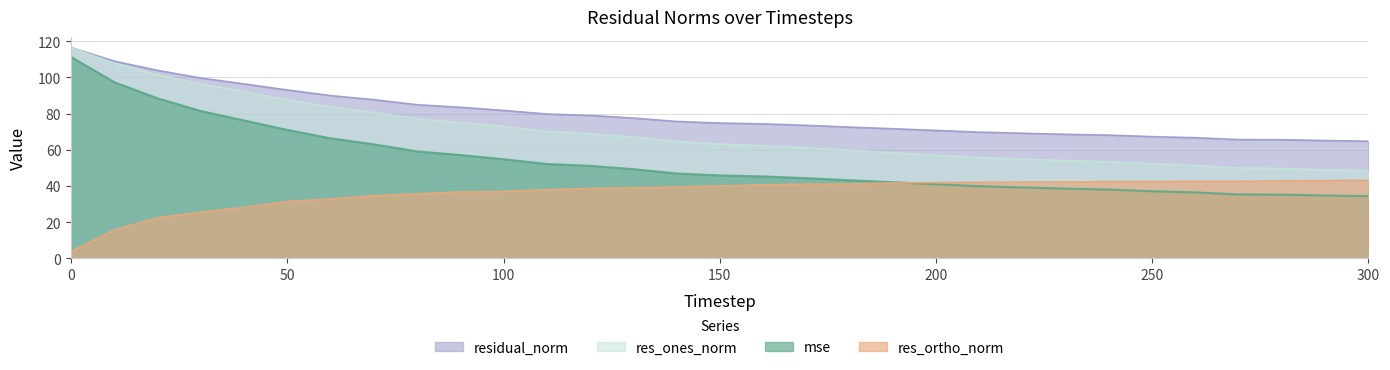

What is the sum of the mse values at 110 and 10?

149.5